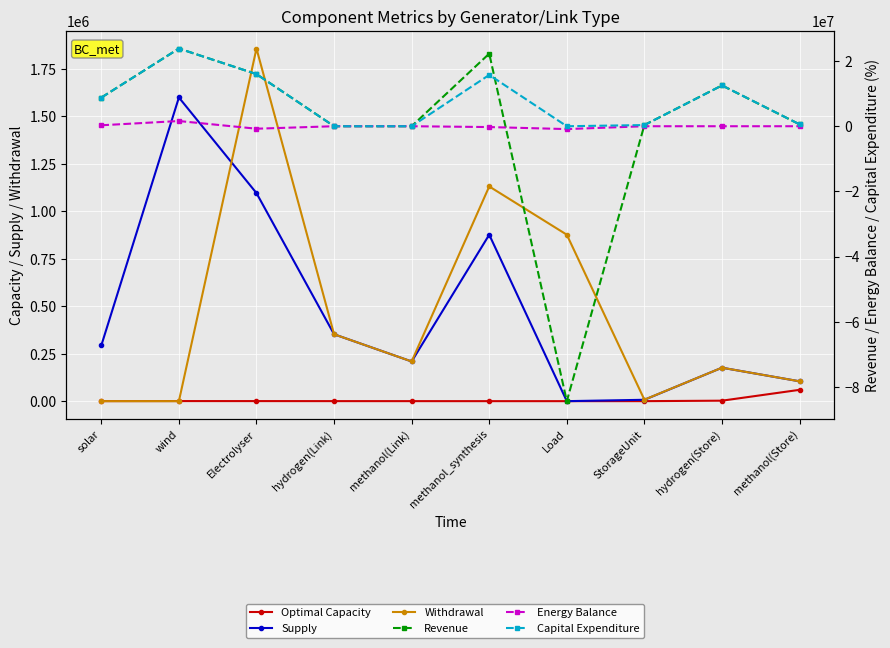

True or false: Supply and Energy Balance intersect in this chart.

False